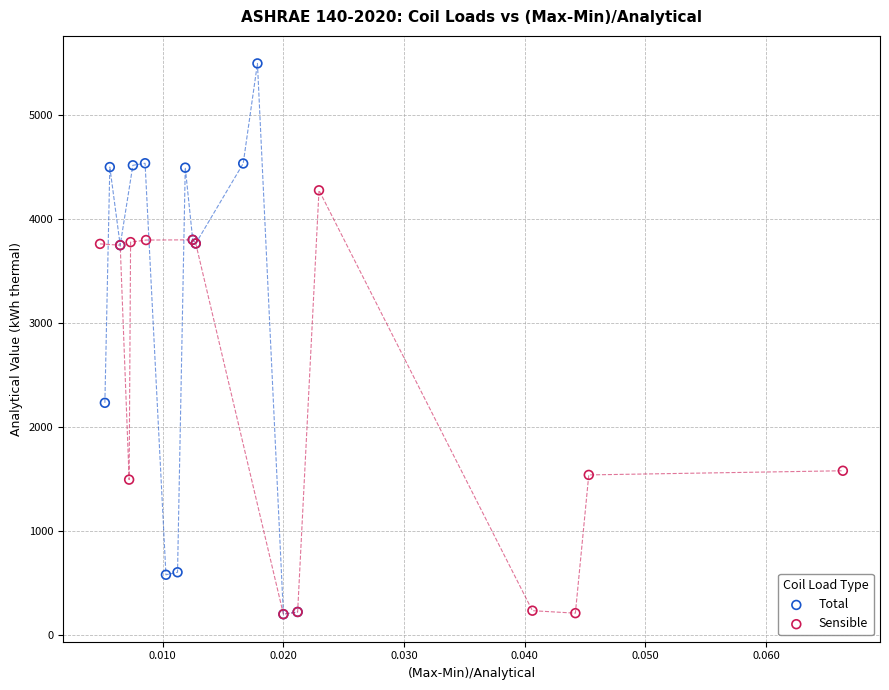

Which series has the largest Y range (max minus min)?

Total